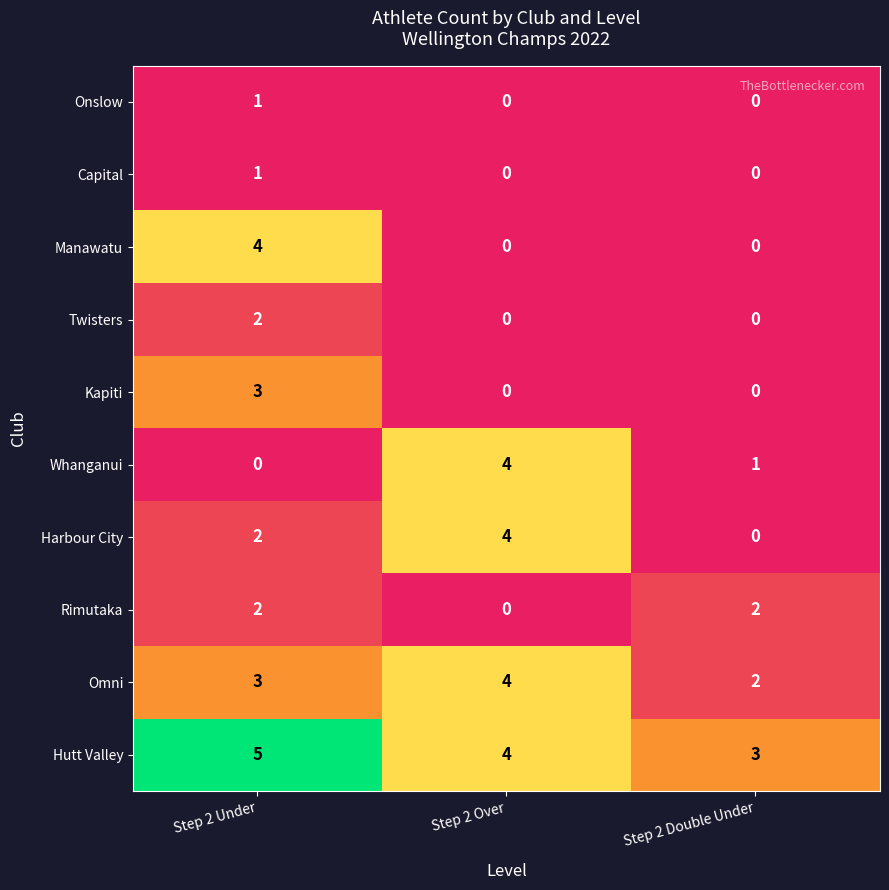

Reading right to left, what are all the values shown in this chart?

Onslow: Step 2 Double Under=0	Step 2 Over=0	Step 2 Under=1
Capital: Step 2 Double Under=0	Step 2 Over=0	Step 2 Under=1
Manawatu: Step 2 Double Under=0	Step 2 Over=0	Step 2 Under=4
Twisters: Step 2 Double Under=0	Step 2 Over=0	Step 2 Under=2
Kapiti: Step 2 Double Under=0	Step 2 Over=0	Step 2 Under=3
Whanganui: Step 2 Double Under=1	Step 2 Over=4	Step 2 Under=0
Harbour City: Step 2 Double Under=0	Step 2 Over=4	Step 2 Under=2
Rimutaka: Step 2 Double Under=2	Step 2 Over=0	Step 2 Under=2
Omni: Step 2 Double Under=2	Step 2 Over=4	Step 2 Under=3
Hutt Valley: Step 2 Double Under=3	Step 2 Over=4	Step 2 Under=5